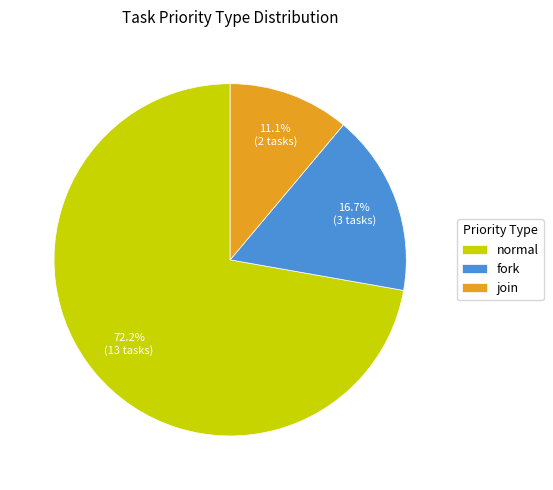

To the nearest percent, what percentage of the pie is join?

11%